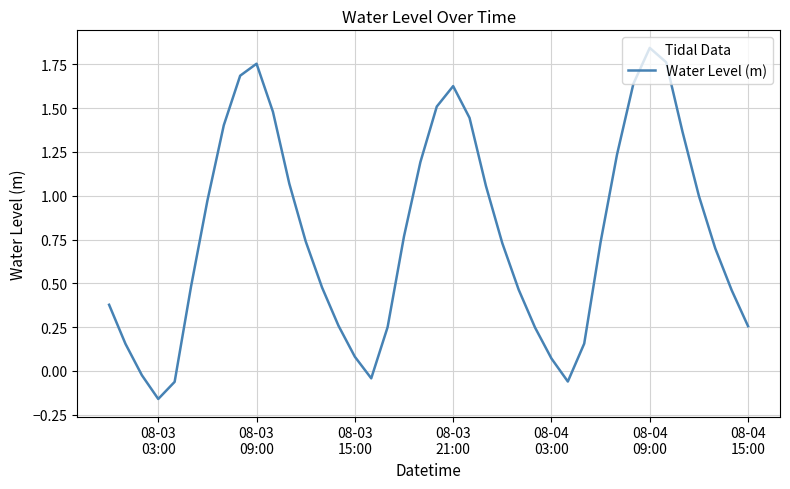

What is the difference between the maximum and minimum values?

2.0